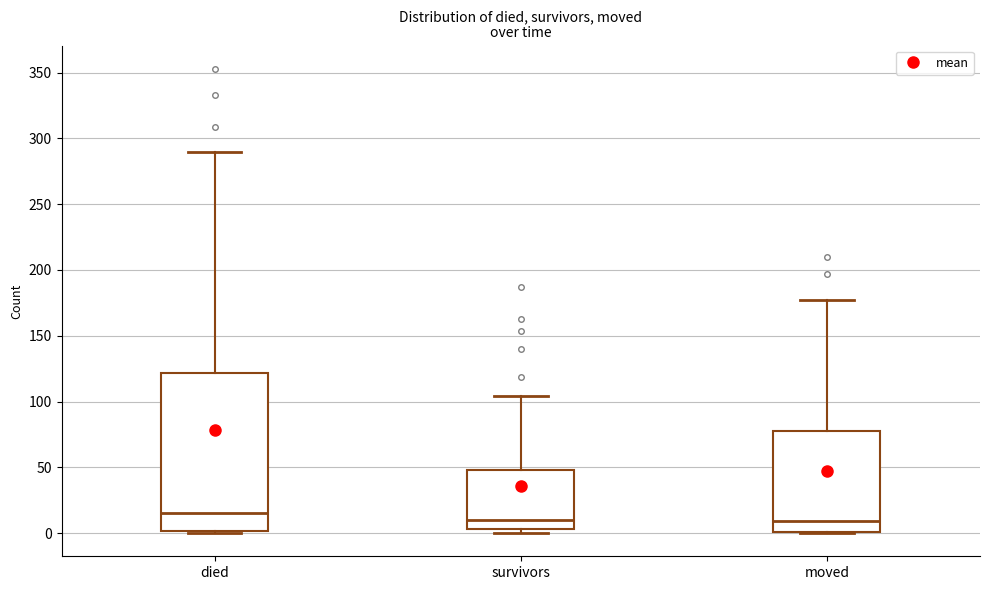

Reading left to right, transcribe this box plot: for each box, give where its median line is, the range the box spans, and where its two whiskers end, as read against the y-axis. The values are not printed on the chart, so give them approximately, as read against the axis.

died: median 15, box 0 to 120, whiskers 0 to 290
survivors: median 10, box 5 to 50, whiskers 0 to 105
moved: median 10, box 0 to 80, whiskers 0 to 175